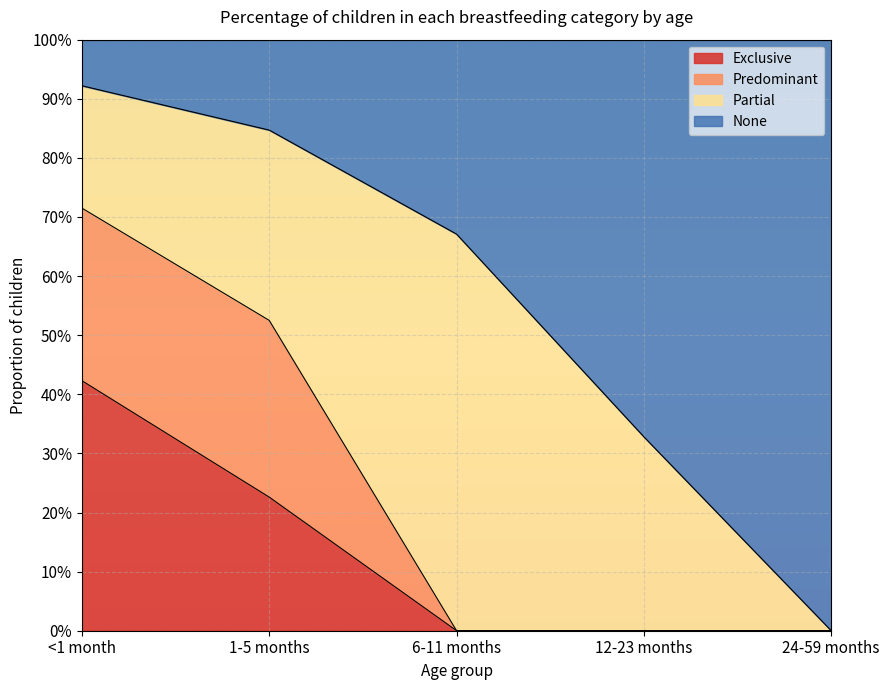

How many data points does each series have?

5